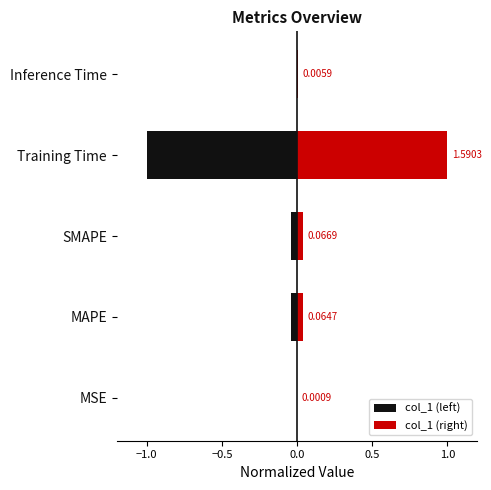

What is the average value of the col_1 (right) series?

0.2